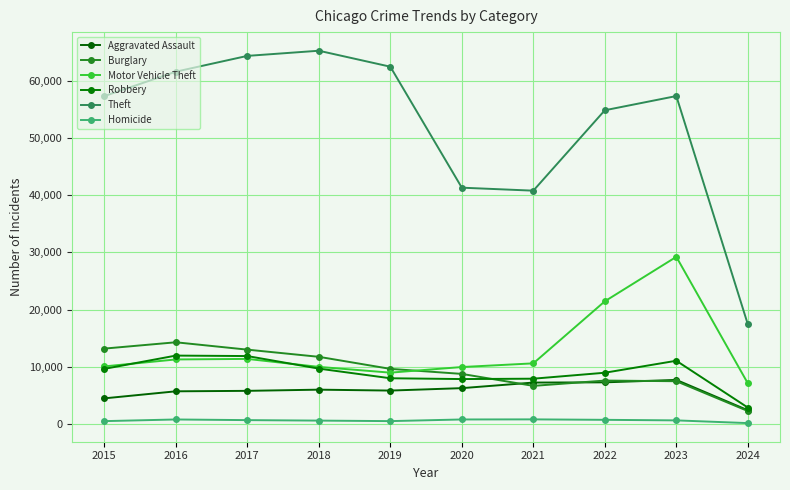

Is this an area chart (filled region under the line)?

No